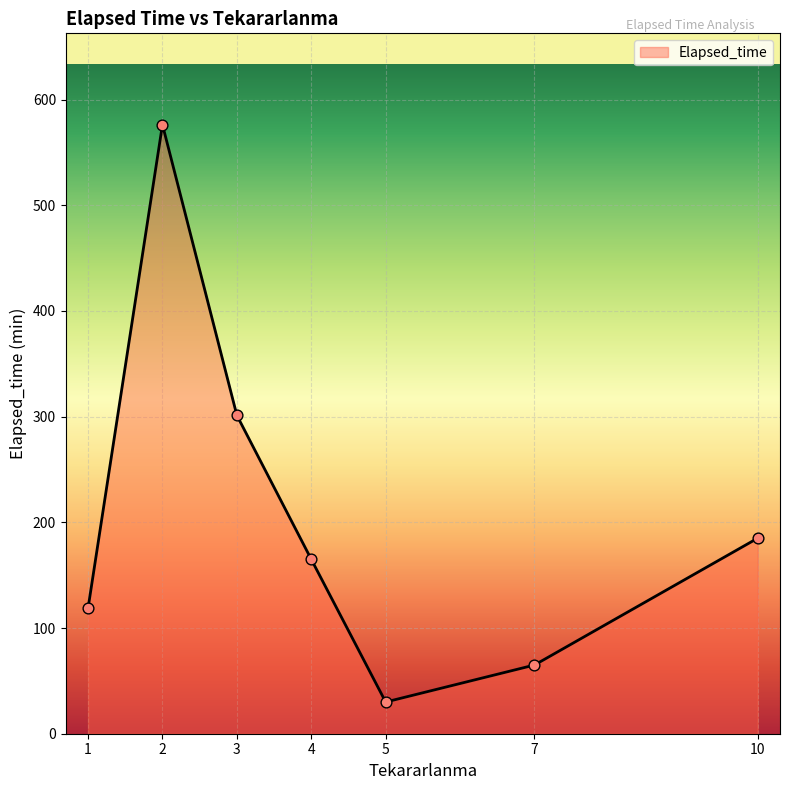

Which has a higher value, 3 or 1?

3